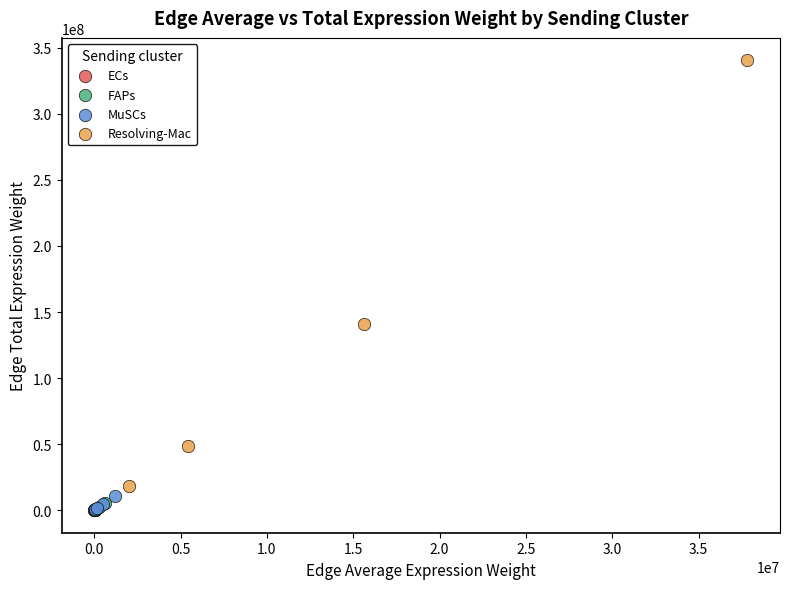

Which series has the largest Y range (max minus min)?

Resolving-Mac